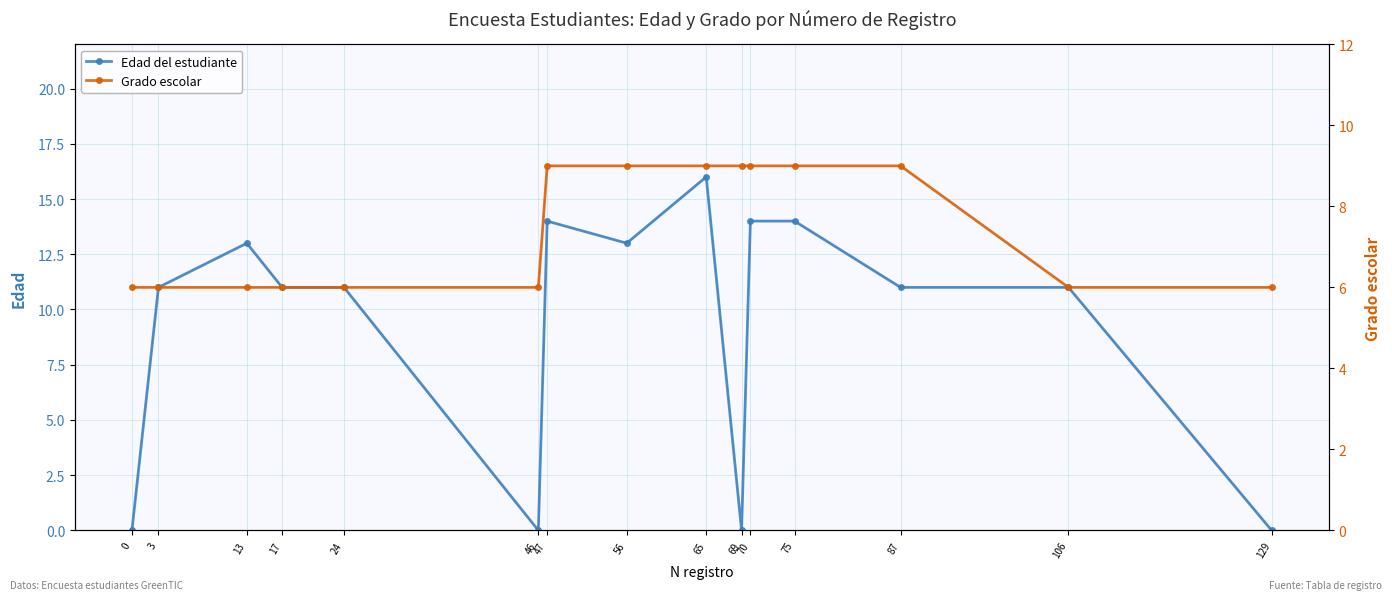

Reading left to right, list all the values displayed in this chart.

Edad del estudiante: 0	11	13	11	11	0	14	13	16	0	14	14	11	11	0
Grado escolar: 6	6	6	6	6	6	9	9	9	9	9	9	9	6	6